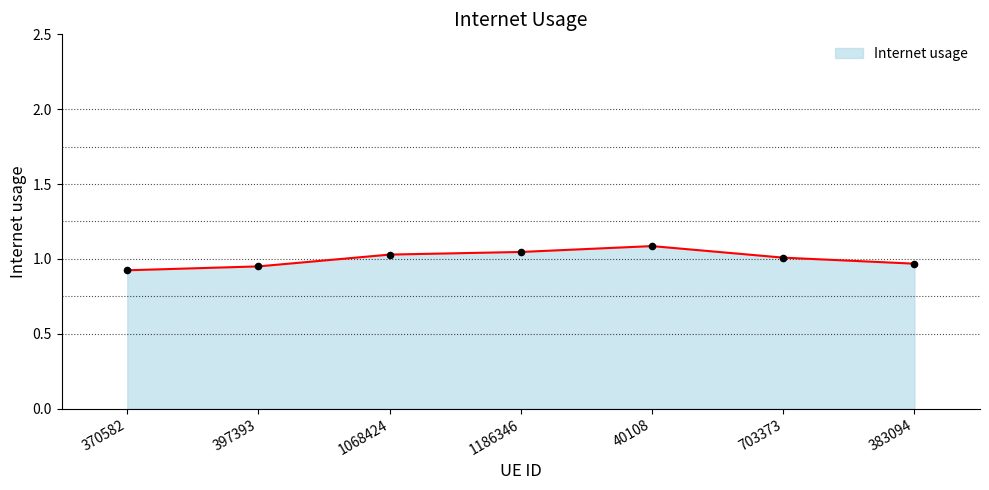

Between 703373 and 370582, which is larger?

703373